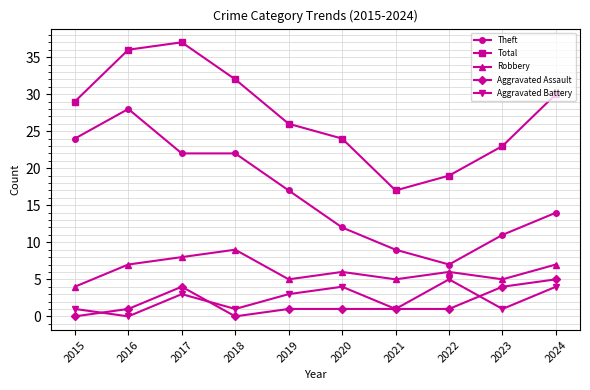

What is the spread (max minus min) of values at 2023?

22